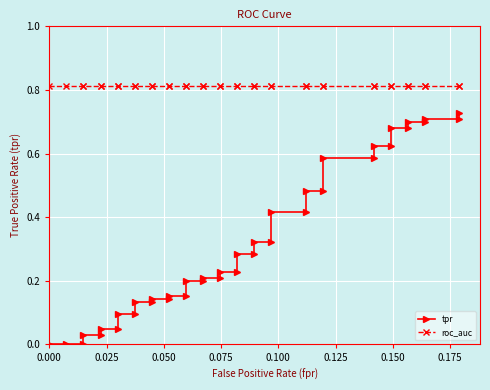

How many distinct data groups are displayed?

2